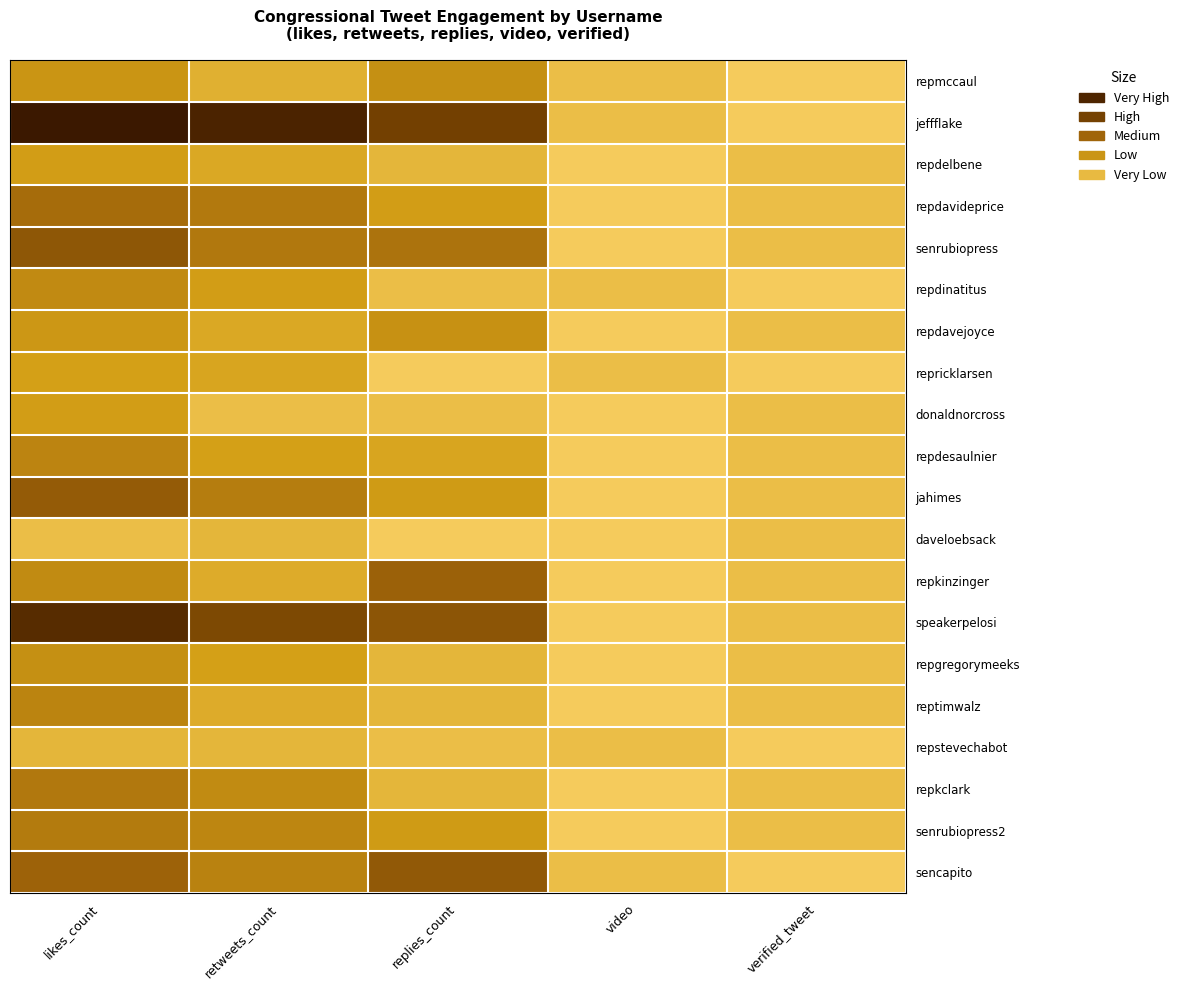

List the series in order of their peak value, lowest first.

daveloebsack, repstevechabot, repricklarsen, repdelbene, donaldnorcross, repdavejoyce, repmccaul, repgregorymeeks, repdinatitus, repdesaulnier, reptimwalz, senrubiopress2, repkclark, repdavideprice, repkinzinger, jahimes, sencapito, senrubiopress, speakerpelosi, jeffflake